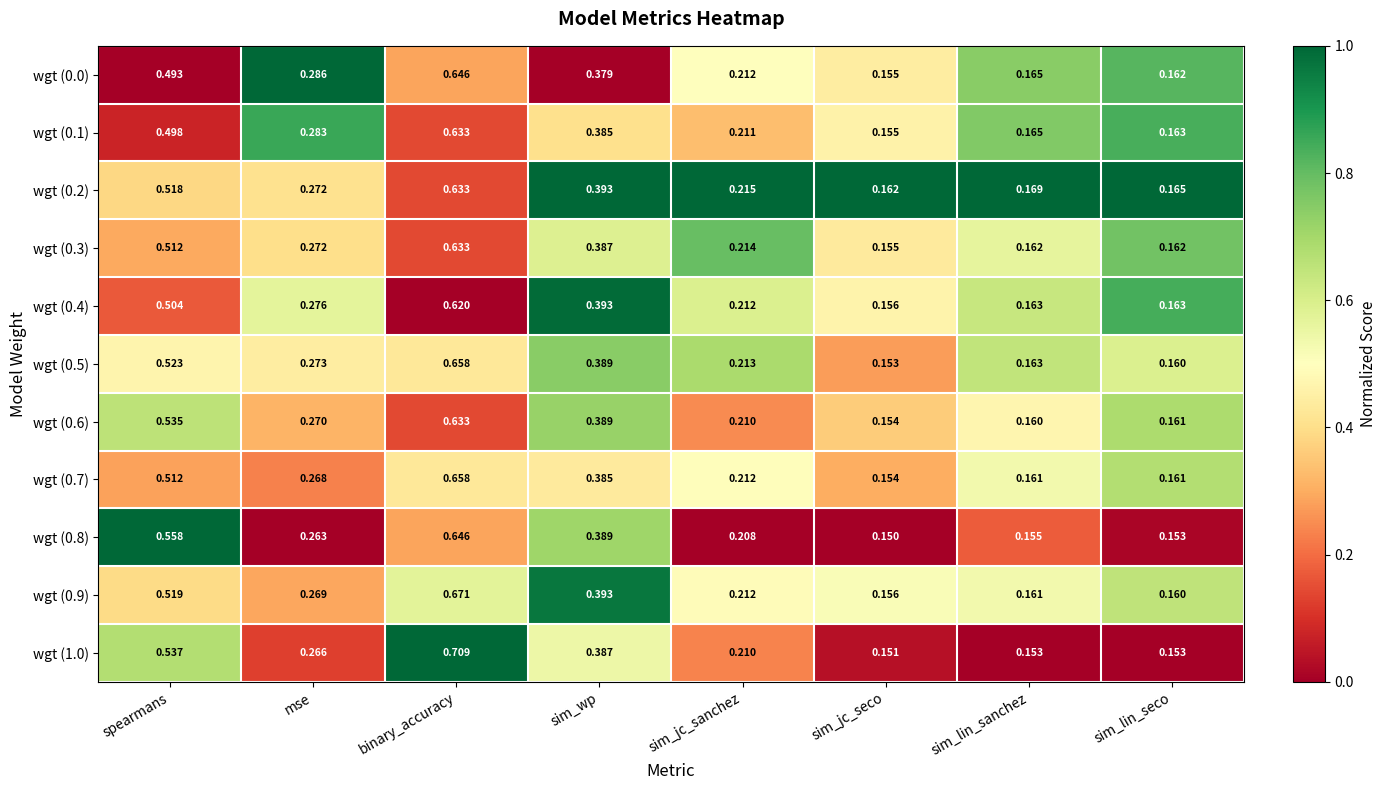

Which category has the highest value across all series?

binary_accuracy